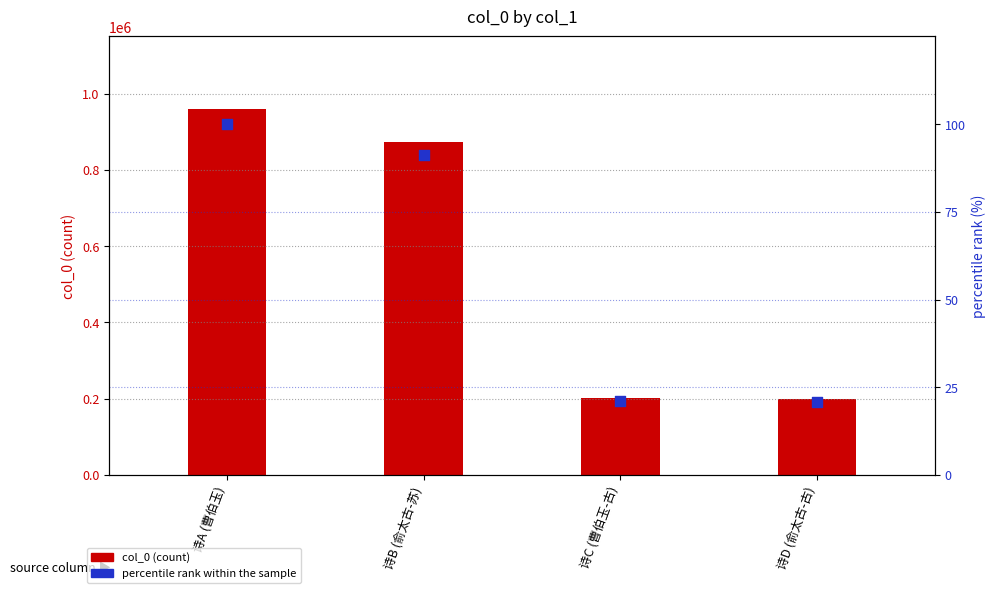

What is the change in value from 诗A (曹伯玉) to 诗B (俞太古-苏)?

-8.9